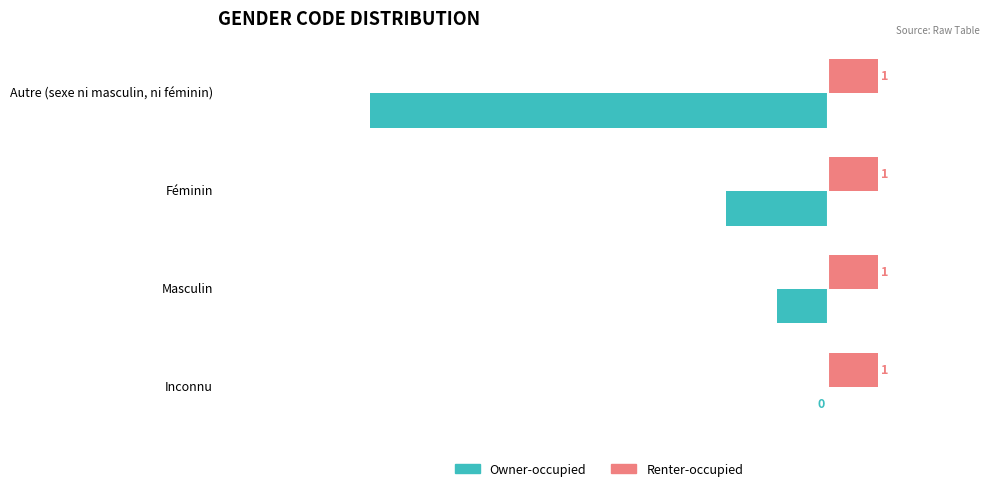

At which category is the sum across all series the highest?

Inconnu